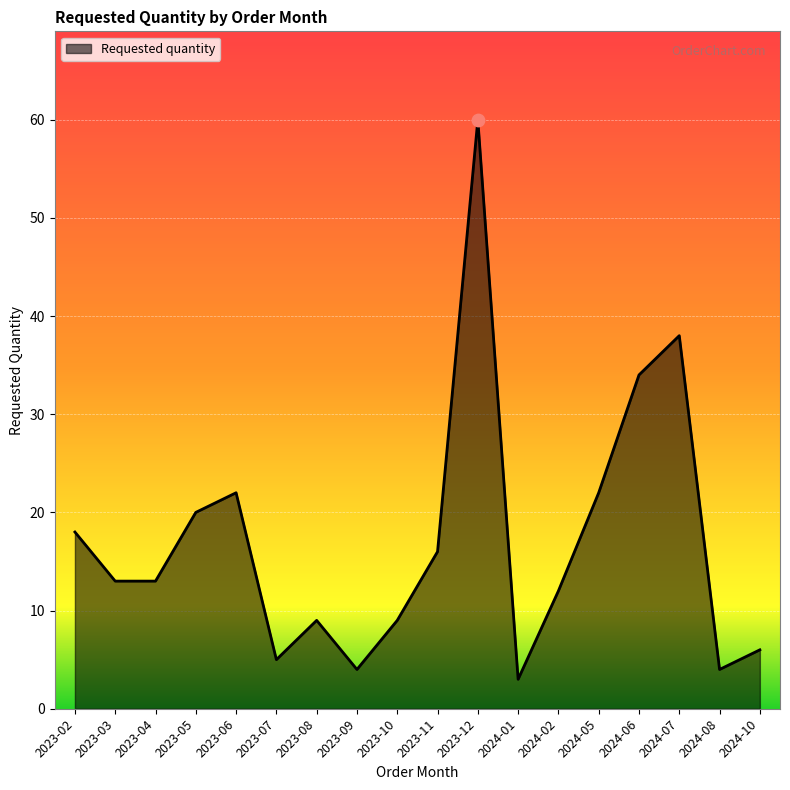

Which has a higher value, 2024-02 or 2023-02?

2023-02